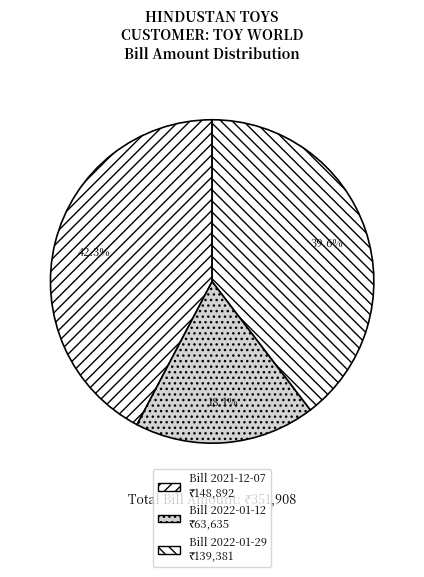

How many segments does this pie chart have?

3